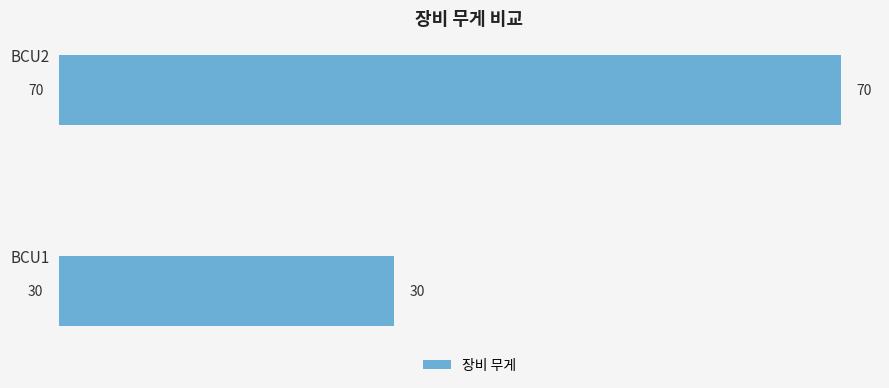

How many categories are shown in the chart?

2